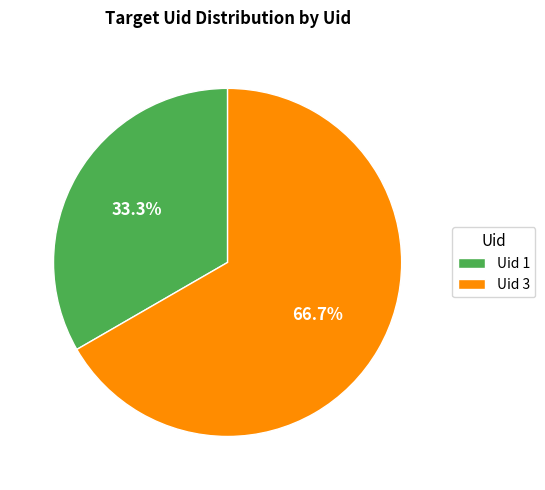

Between Uid 1 and Uid 3, which is larger?

Uid 3